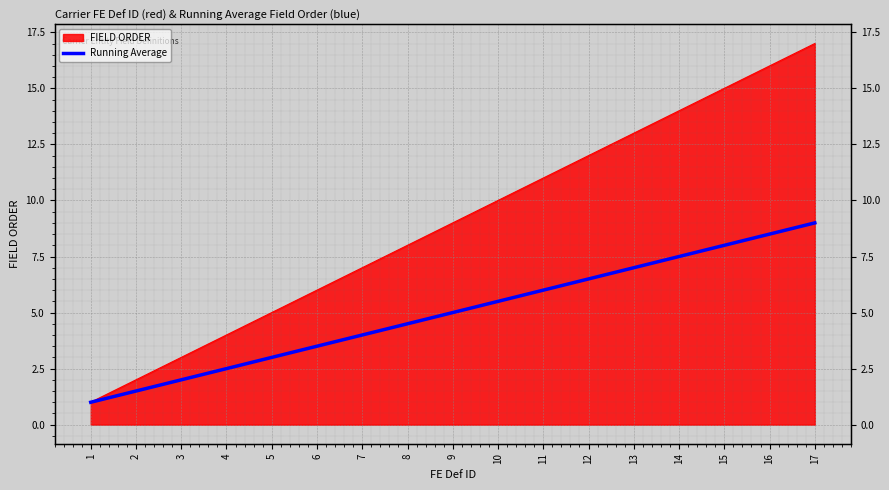

How many lines are shown in the chart?

1